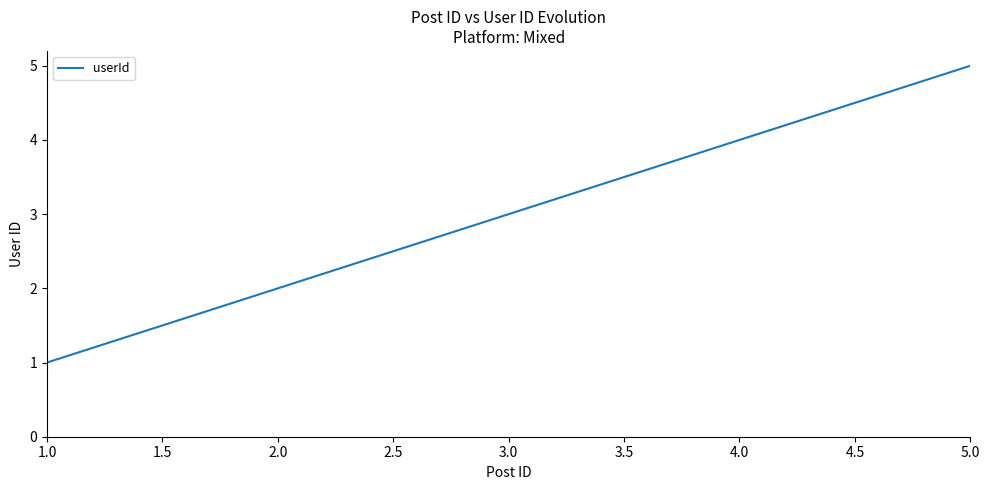

What is the difference between the second highest and minimum values?

3